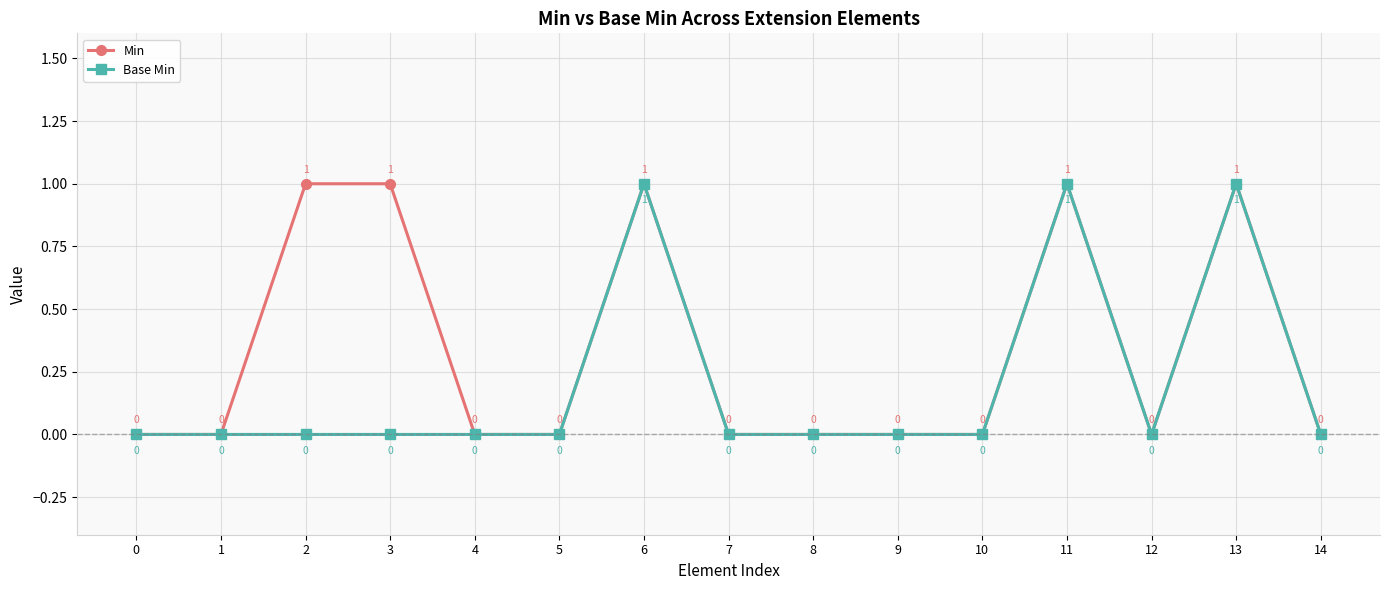

Reading right to left, what are all the values shown in this chart?

Min: 14=0	13=1	12=0	11=1	10=0	9=0	8=0	7=0	6=1	5=0	4=0	3=1	2=1	1=0	0=0
Base Min: 14=0	13=1	12=0	11=1	10=0	9=0	8=0	7=0	6=1	5=0	4=0	3=0	2=0	1=0	0=0